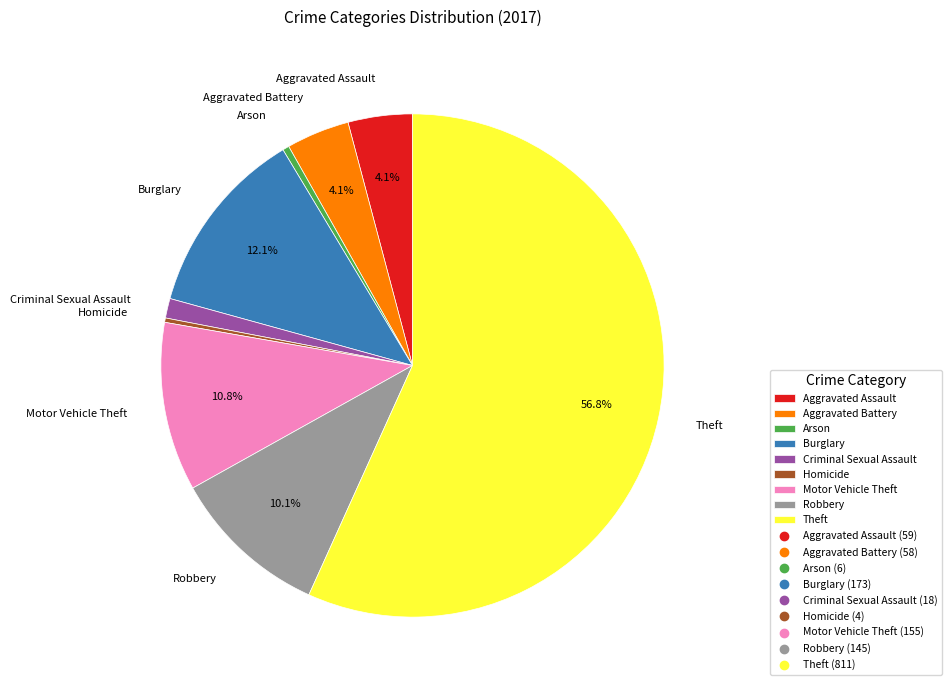

Approximately how many times larger is the value at Homicide compared to Aggravated Assault?

0.1